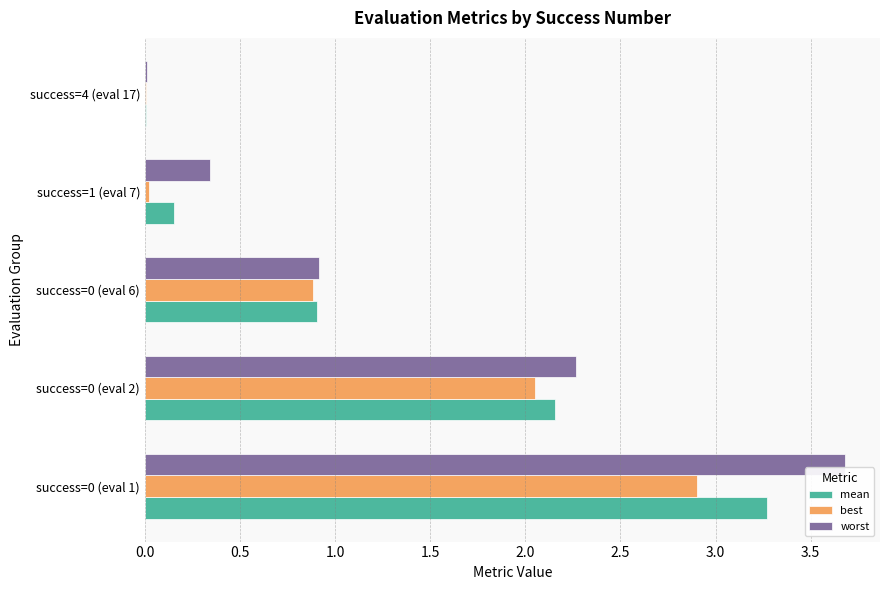

Is the value of worst at success=0 (eval 1) greater than the value of best at success=0 (eval 1)?

Yes